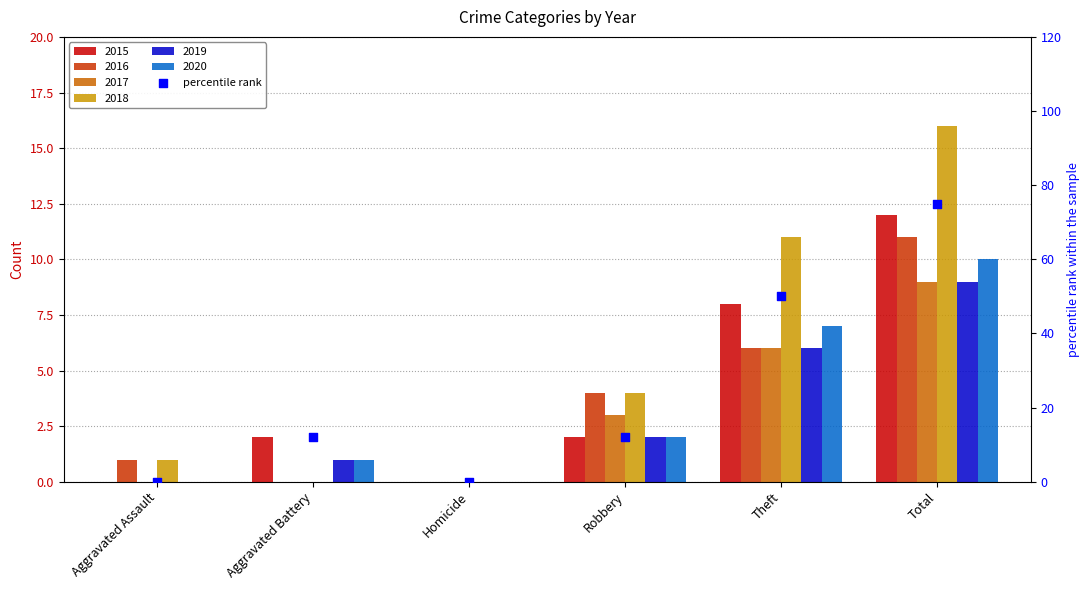

Between Aggravated Assault and Theft, which is larger?

Theft